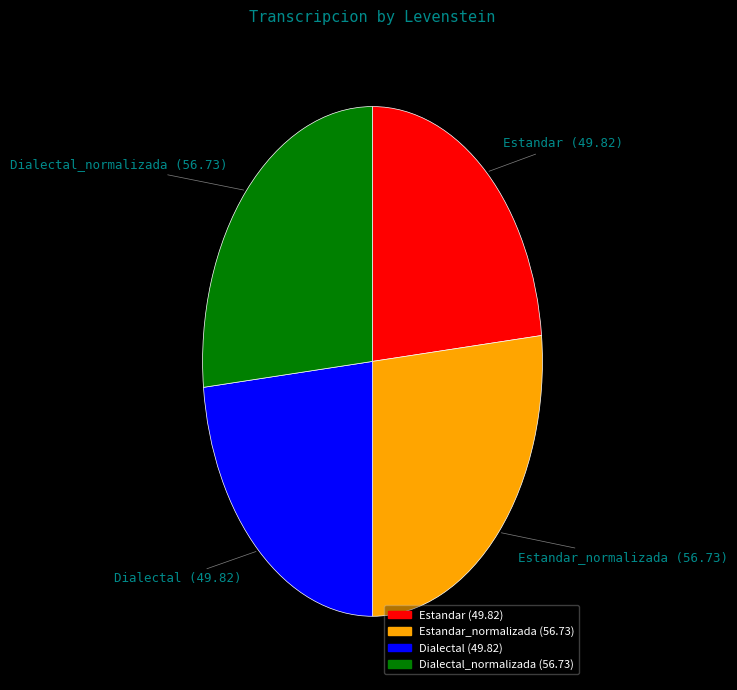

How many segments does this pie chart have?

4